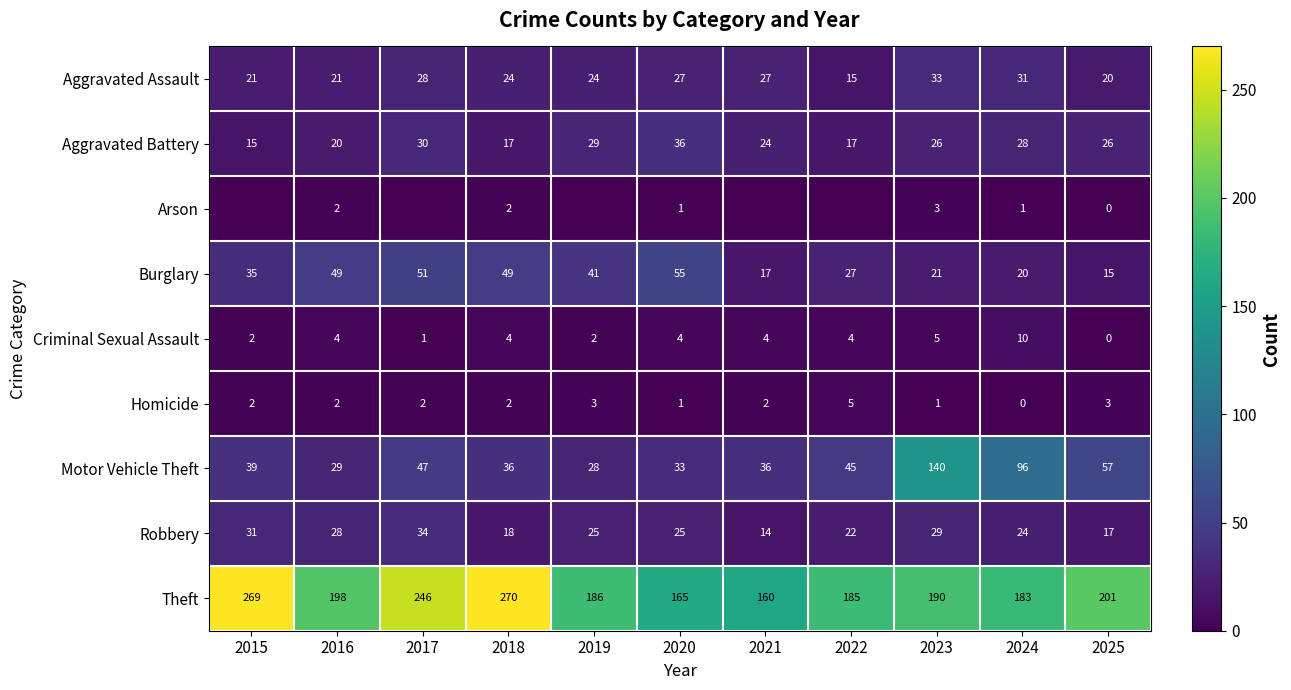

Which category has the highest value in the Aggravated Assault series?

2023